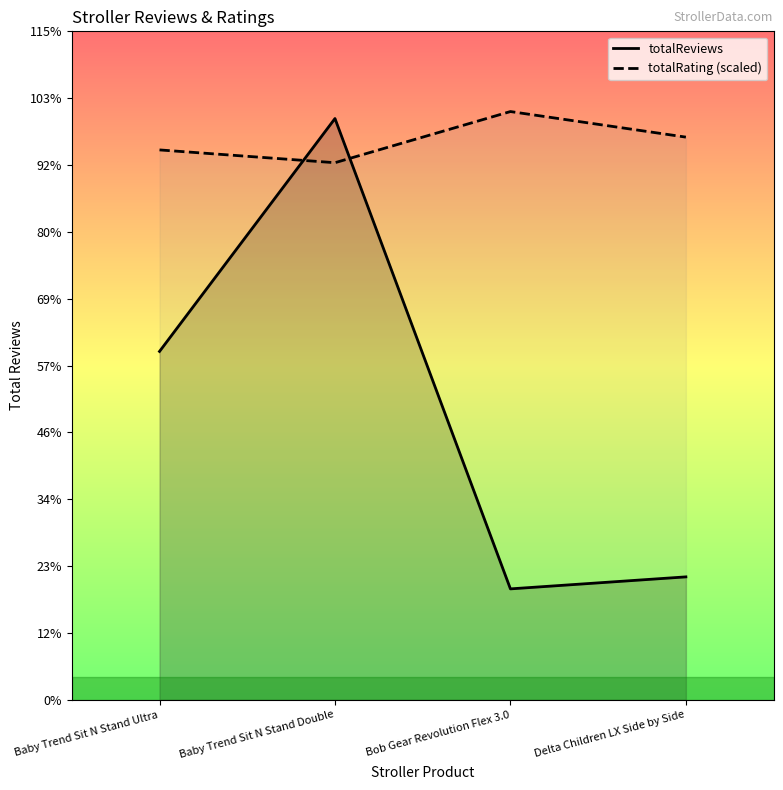

Is the value of totalRating (scaled) at Baby Trend Sit N Stand Ultra greater than the value of totalReviews at Baby Trend Sit N Stand Double?

No